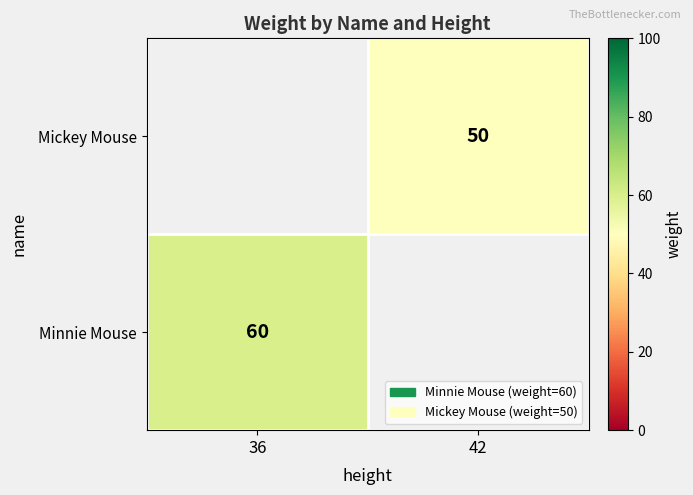

Is it true that Mickey Mouse equals 28 at 42?

False